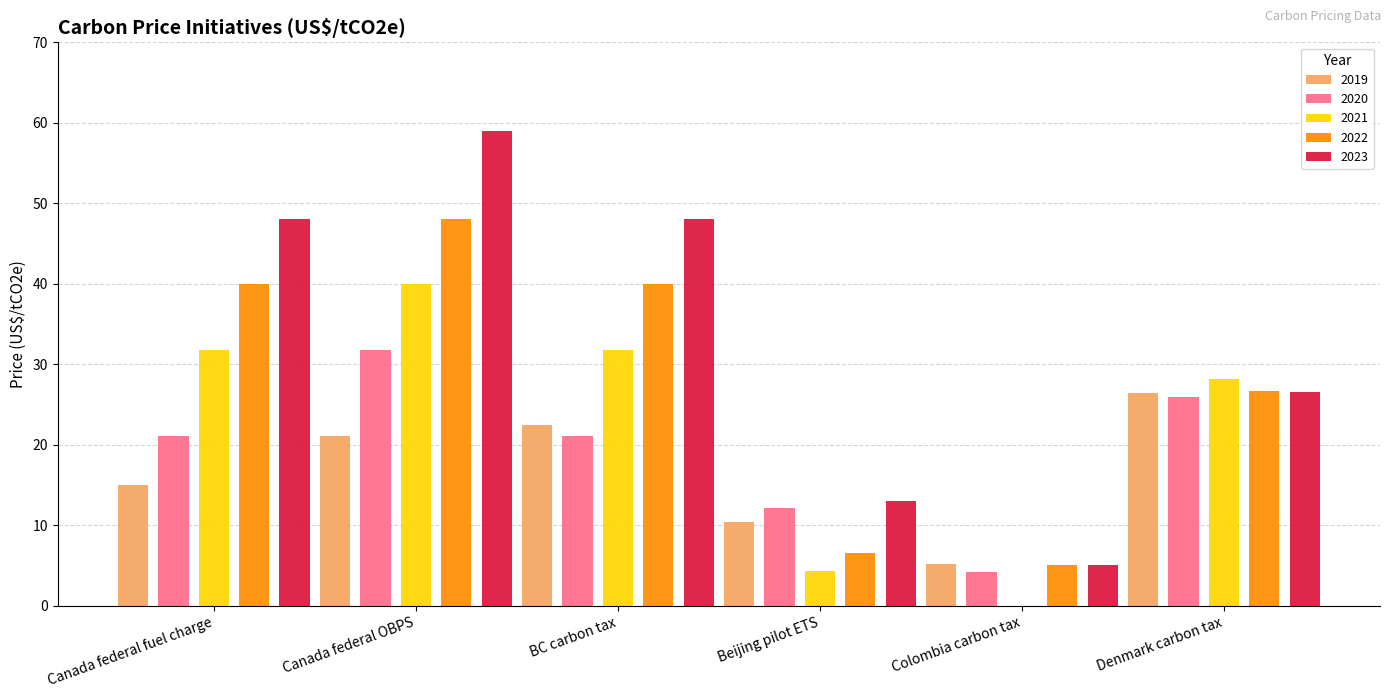

Is it true that 2019 equals 22.5 at BC carbon tax?

True